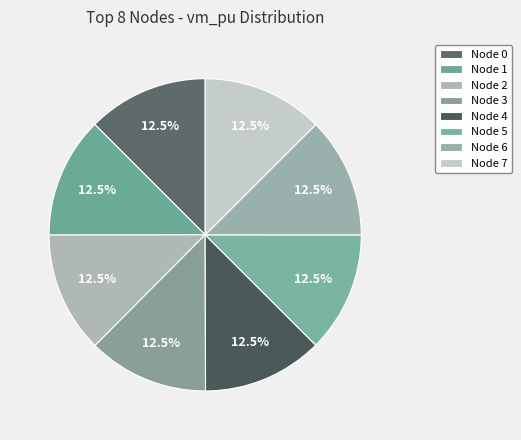

How many segments does this pie chart have?

8